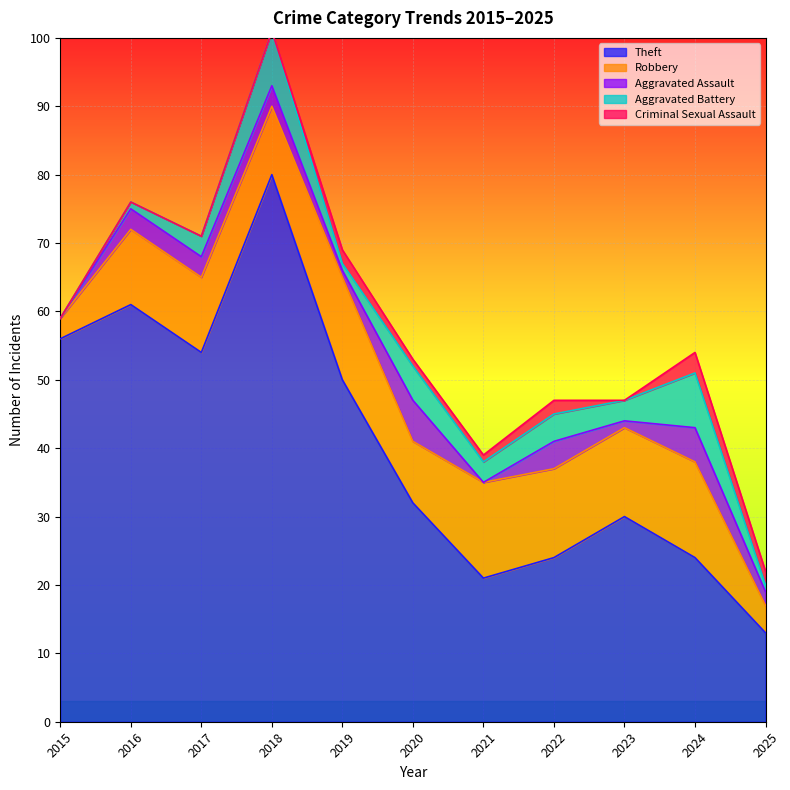

At how many categories does at least one series exceed 46?

5